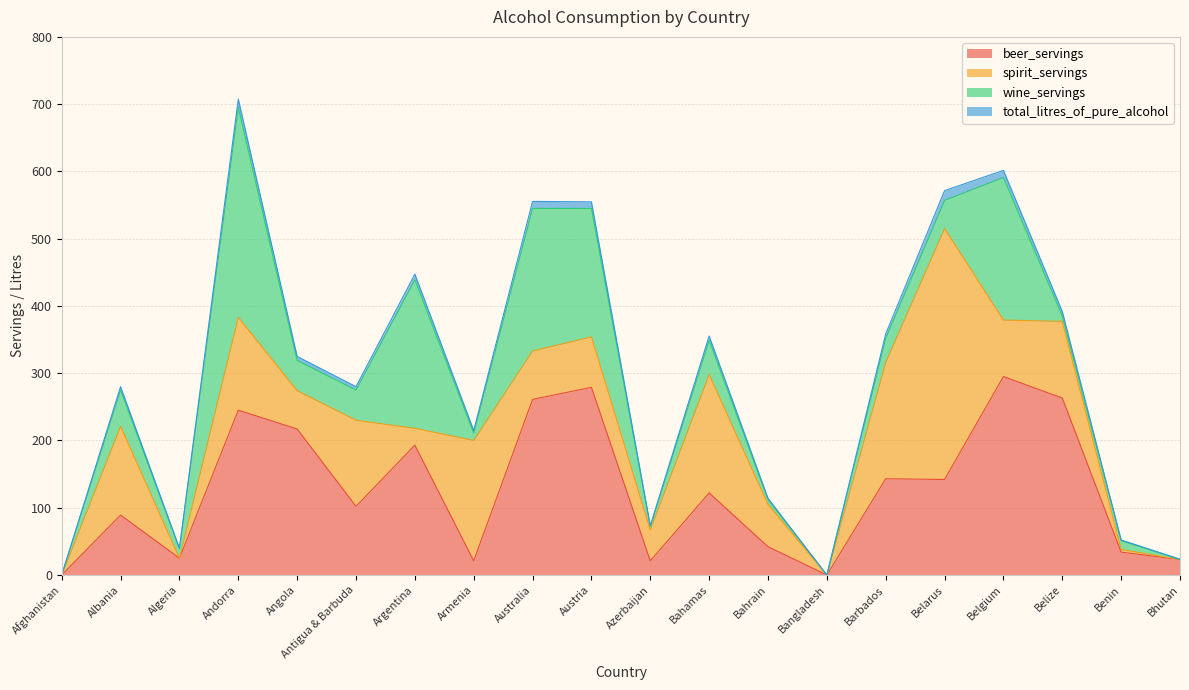

Is it true that wine_servings equals 14.0 at Algeria?

True